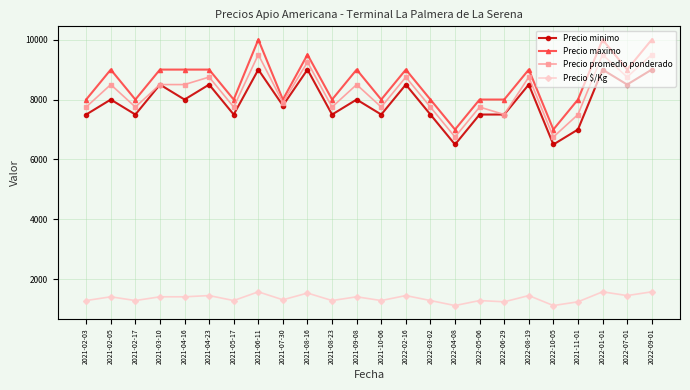

What is the maximum value shown in the chart?

10000